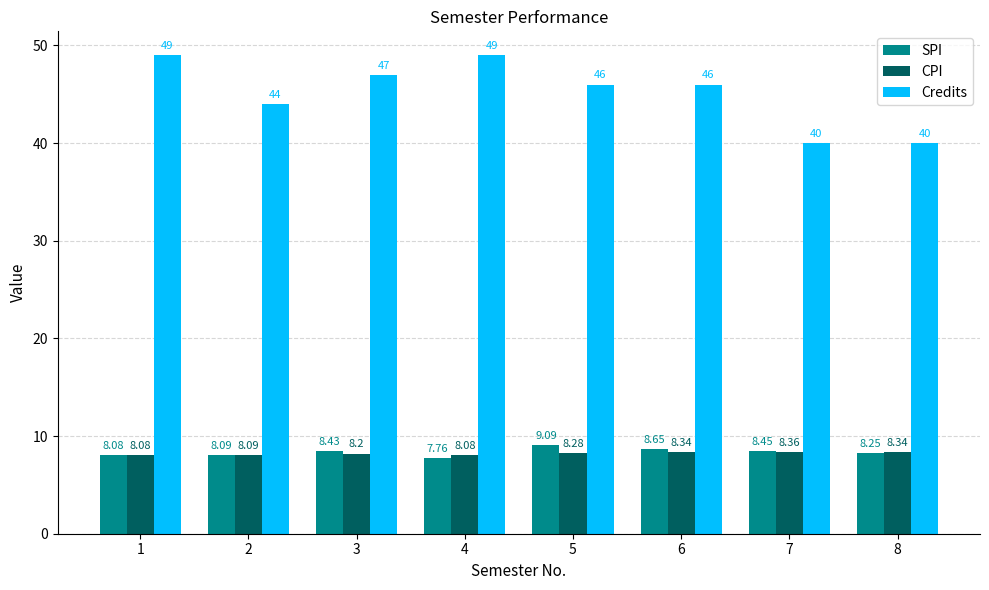

Are the bars horizontal?

No